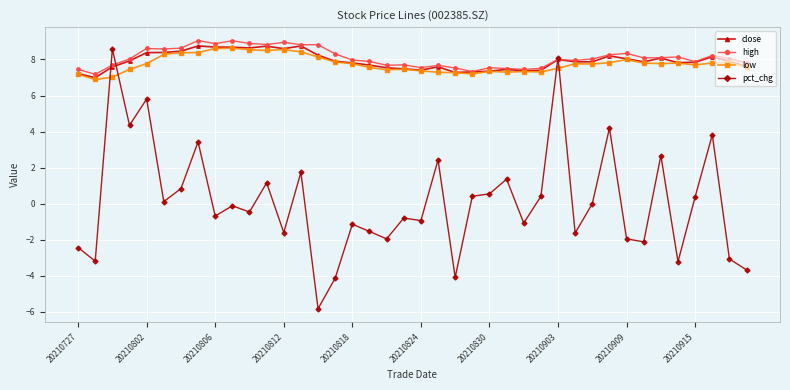

True or false: close has more than 1 points higher than both neighbors.

True